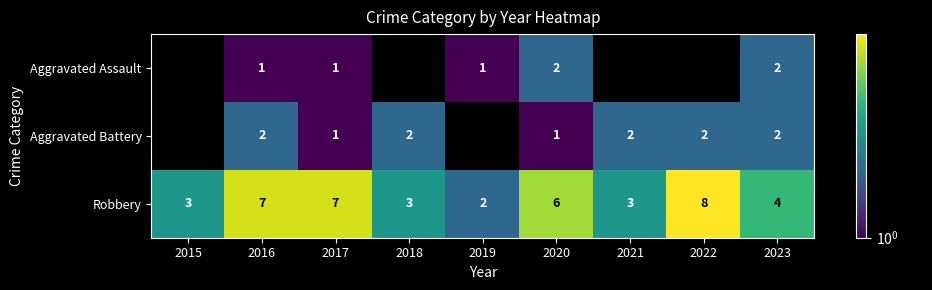

Rank the categories by Robbery value from highest to lowest.

2022, 2016, 2017, 2020, 2023, 2015, 2018, 2021, 2019